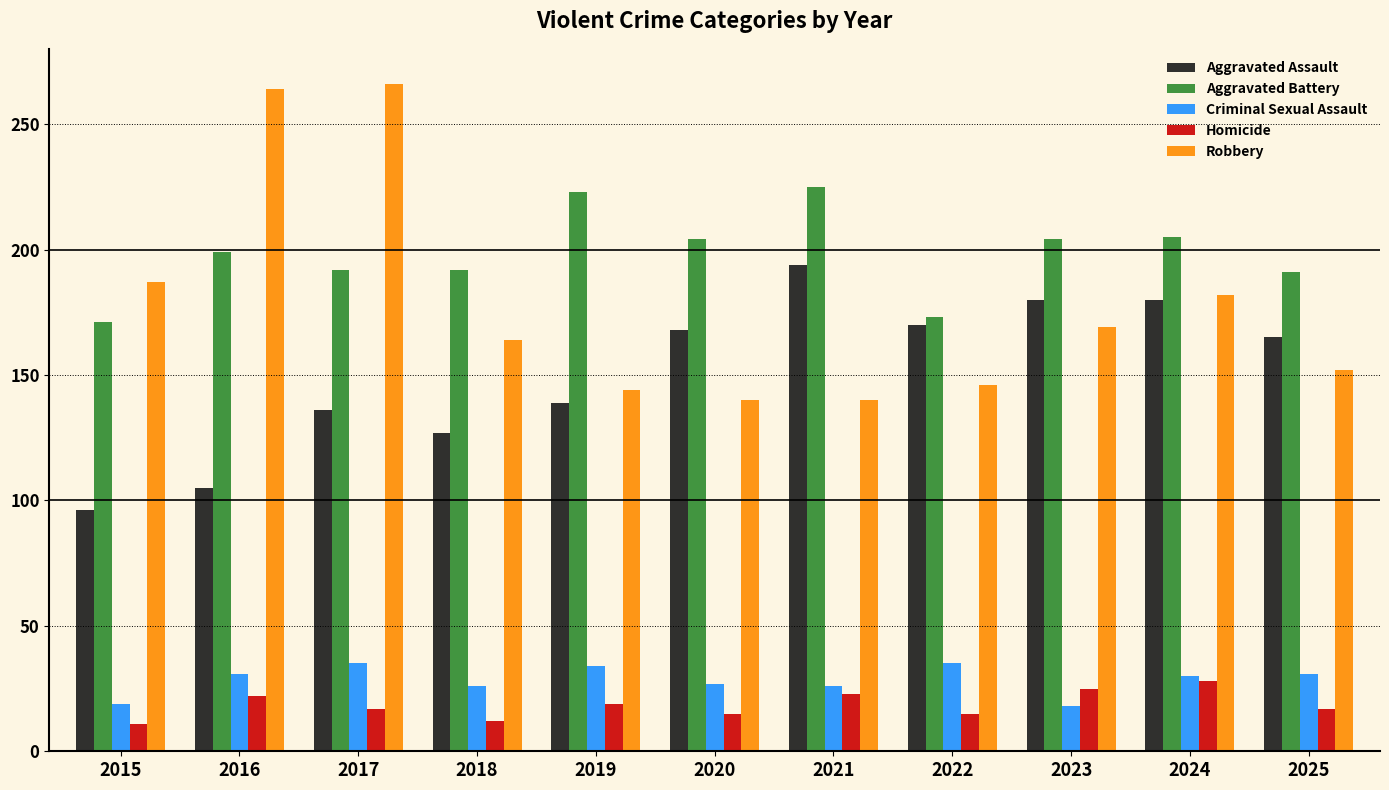

The value of Homicide at 2015 is 11. True or false?

True